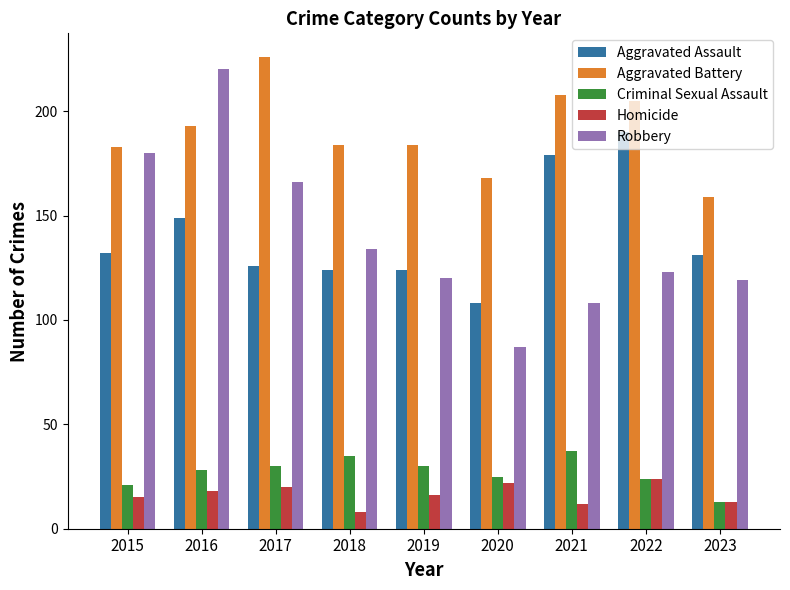

How many groups of bars are there?

9